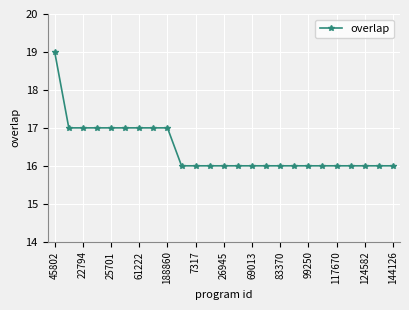

What is the difference between the maximum and minimum values?

3